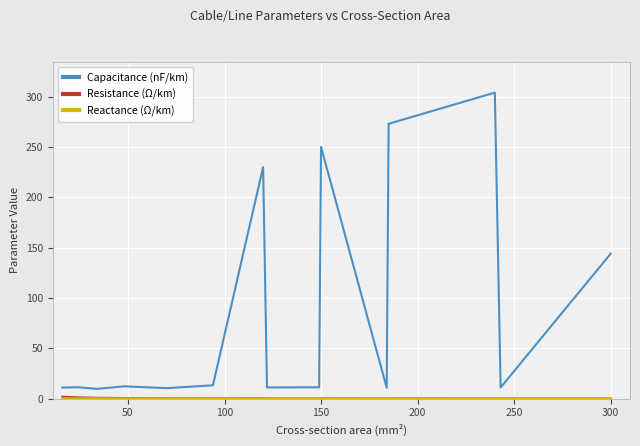

Which series has the largest total across all categories?

Capacitance (nF/km)